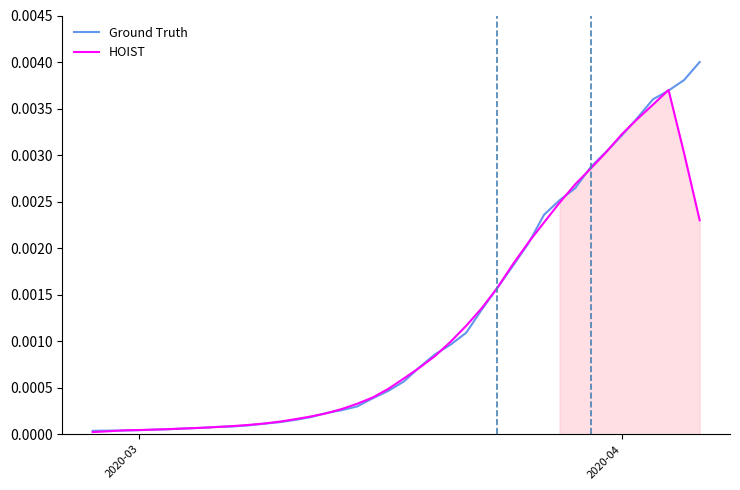

List the series in order of their overall mean, lowest first.

HOIST, Ground Truth